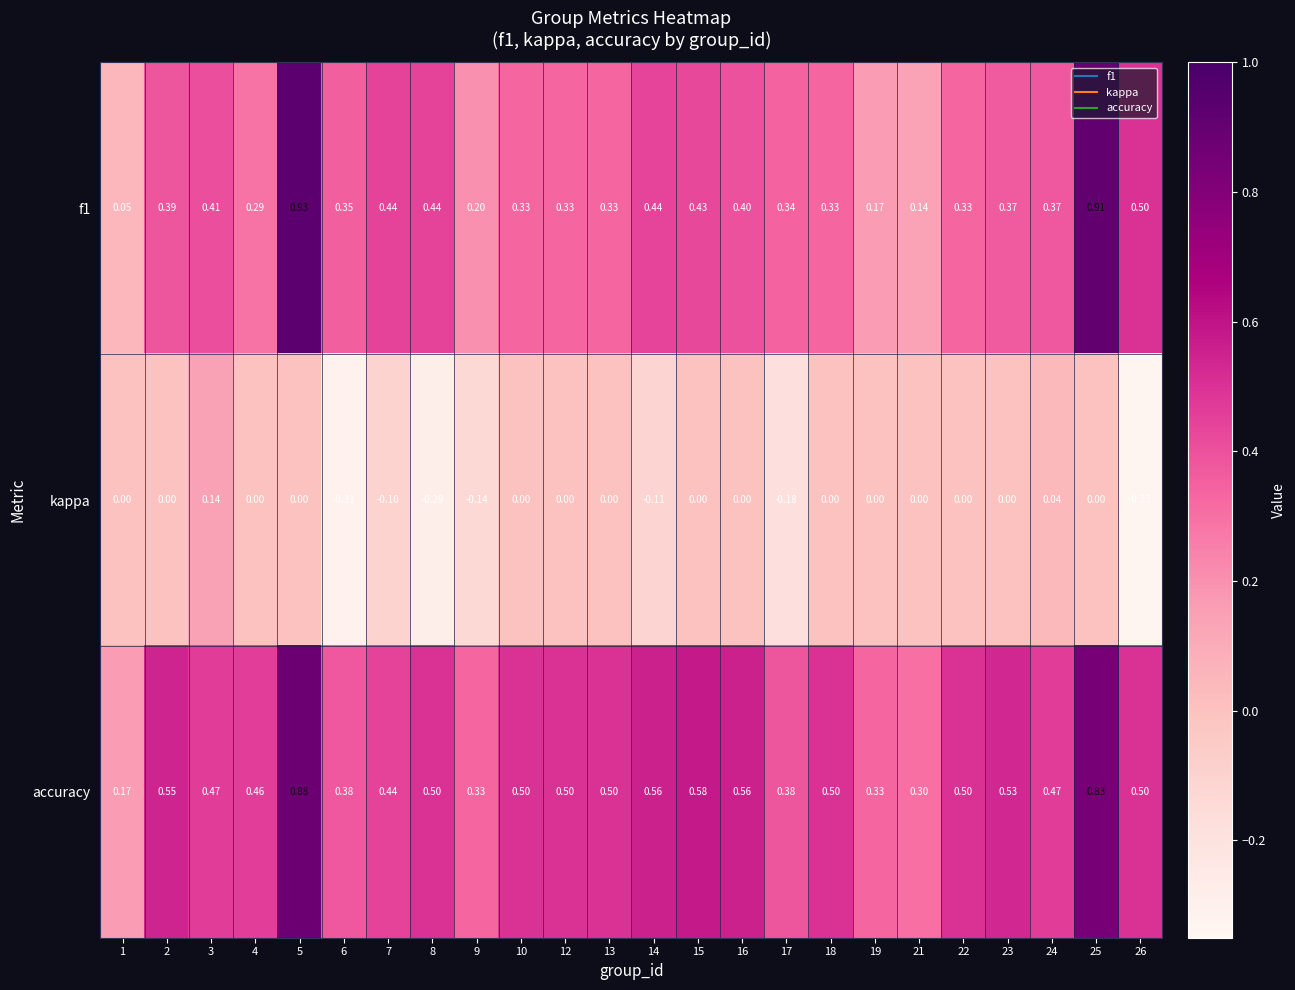

Between 1 and 10, which series saw the biggest shift?

accuracy